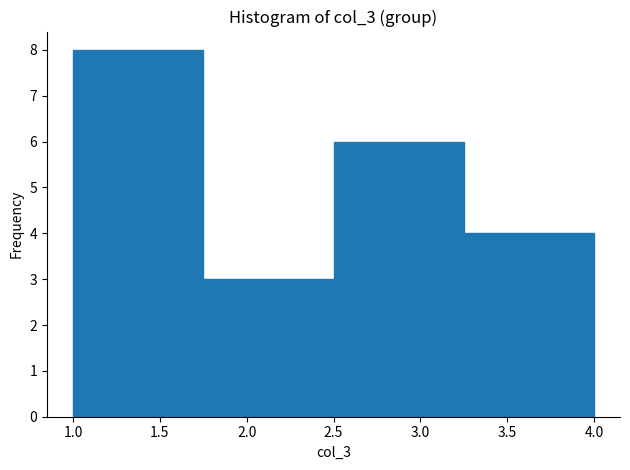

Reading left to right, transcribe this chart: for each bar, give the range it covers on the x-axis and its height. The values are not printed on the chart, so give them approximately, as read against the axis.

1.00 to 1.75: 8
1.75 to 2.50: 3
2.50 to 3.25: 6
3.25 to 4.00: 4